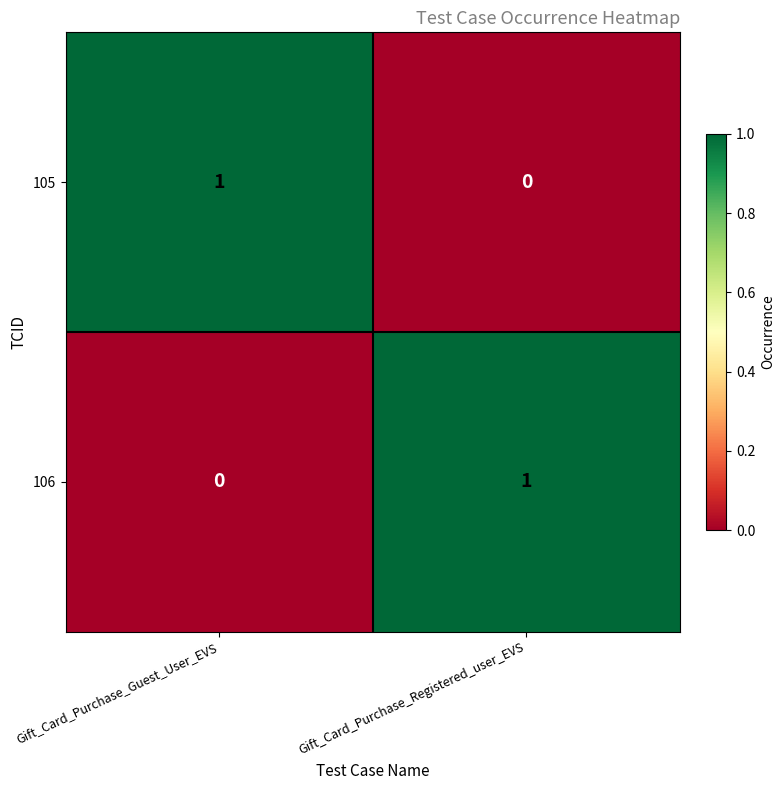

Is it true that 106 equals 1 at Gift_Card_Purchase_Registered_user_EVS?

True